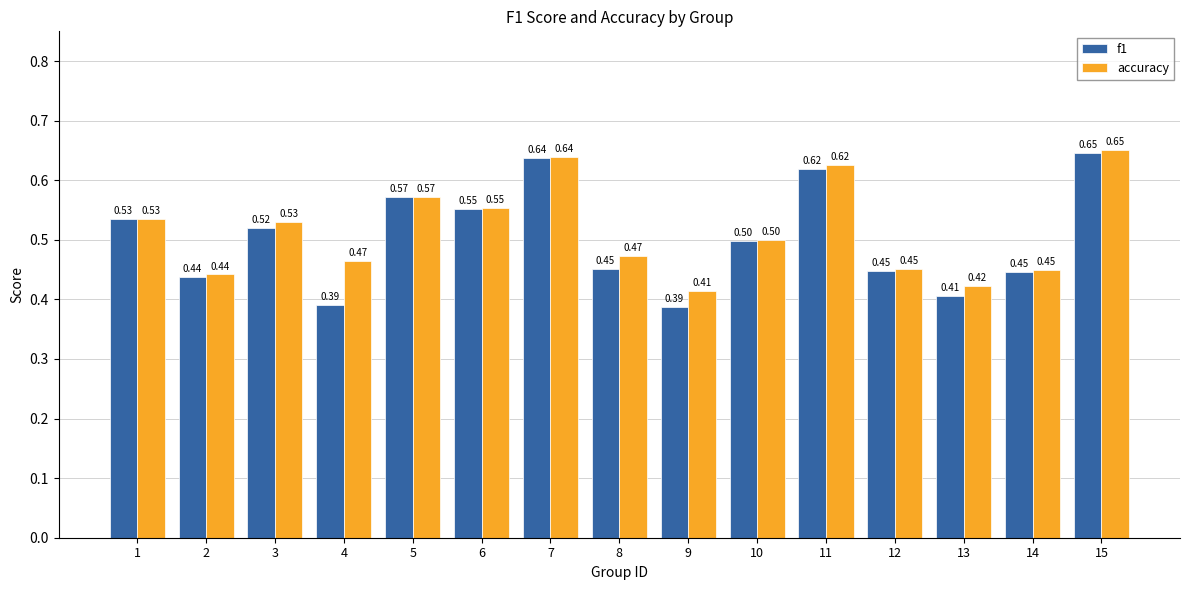

What is the total value across all series at 12?

0.9